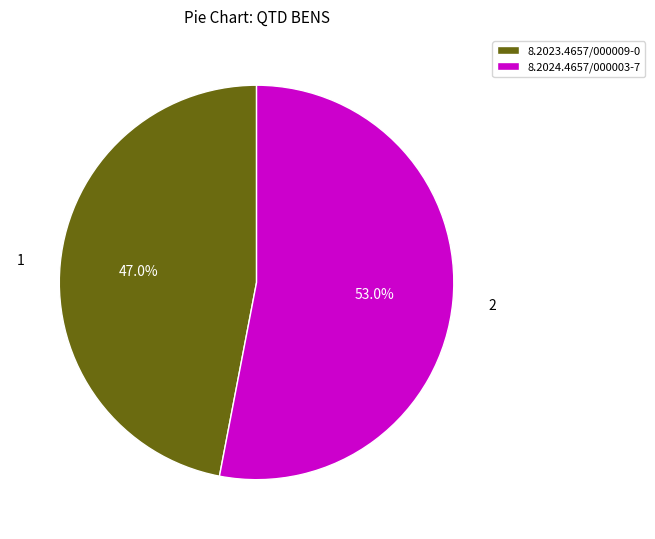

What is the ratio of the value at 8.2024.4657/000003-7 to the value at 8.2023.4657/000009-0?

1.1